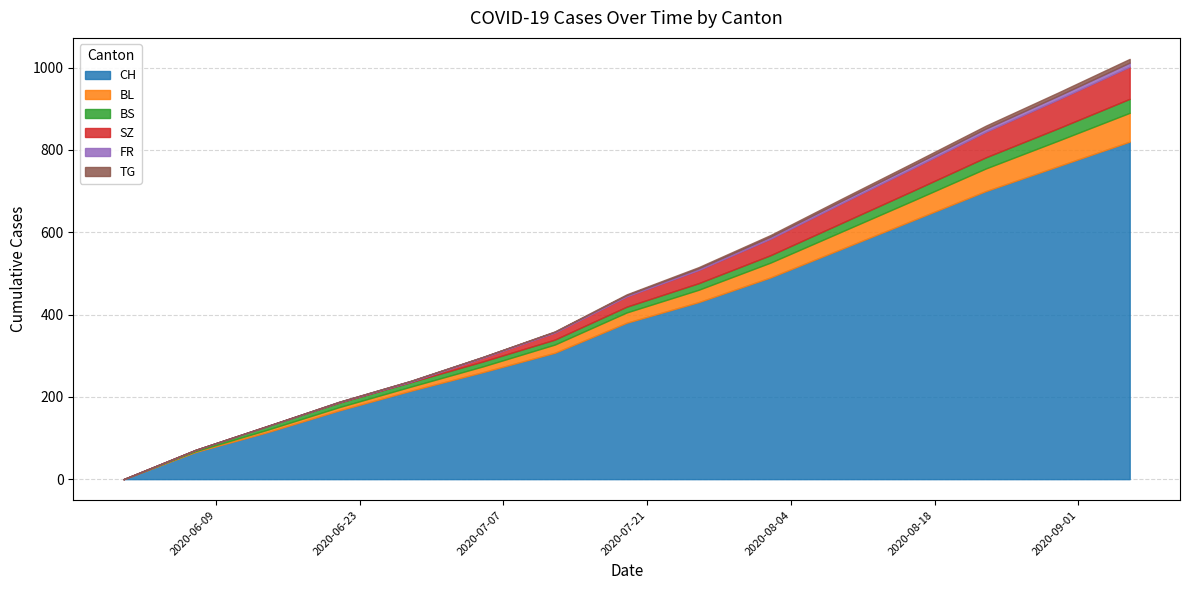

Does the chart display data point markers on the line(s)?

No